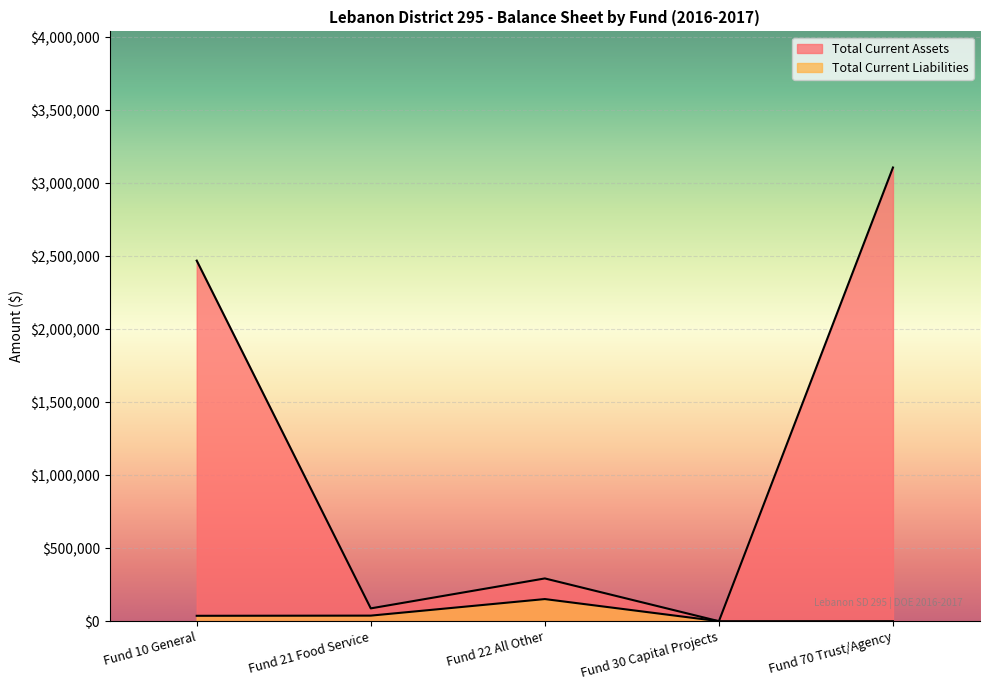

How many values exceed 292956?

3